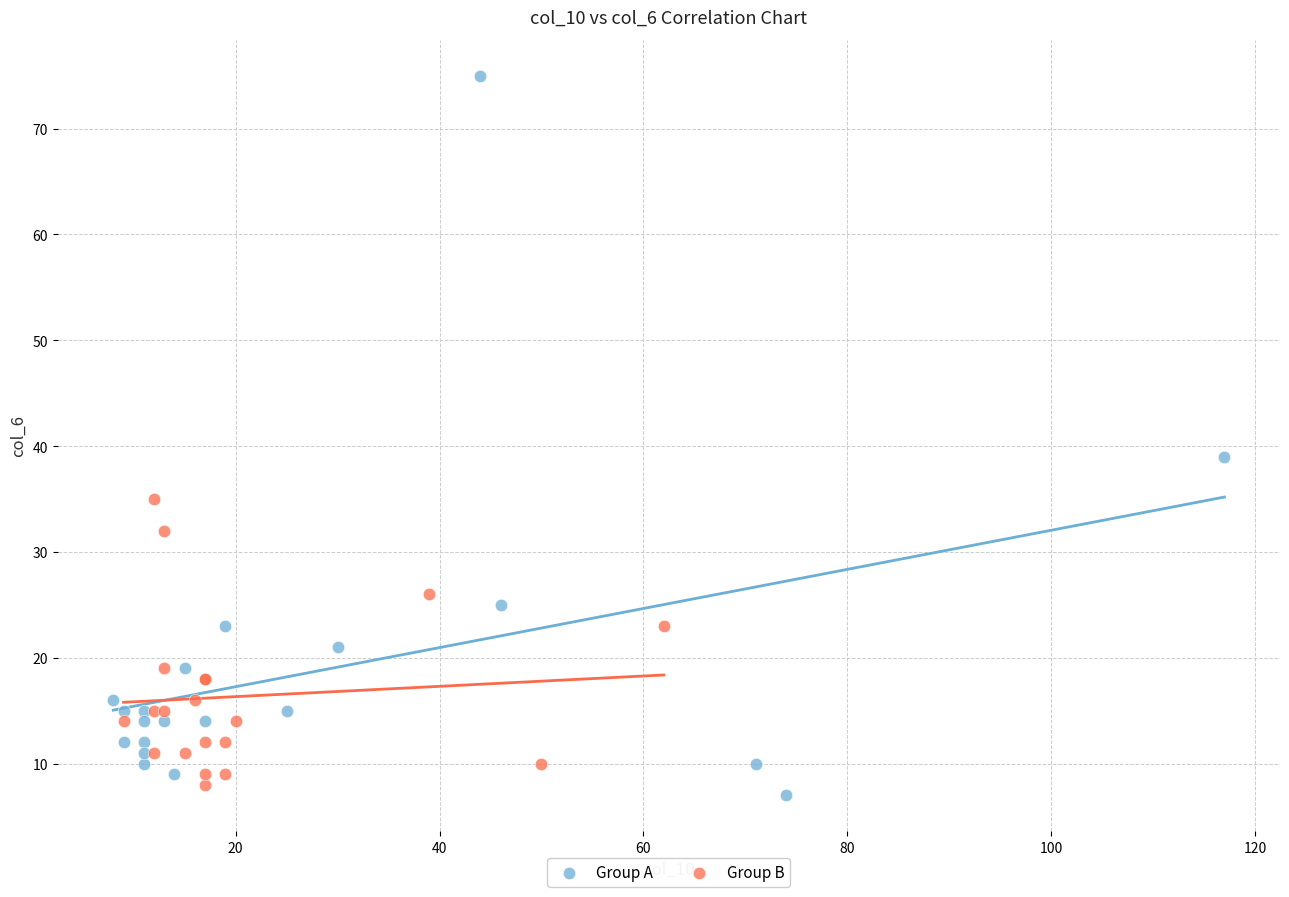

Which series contains the highest Y value?

Group A